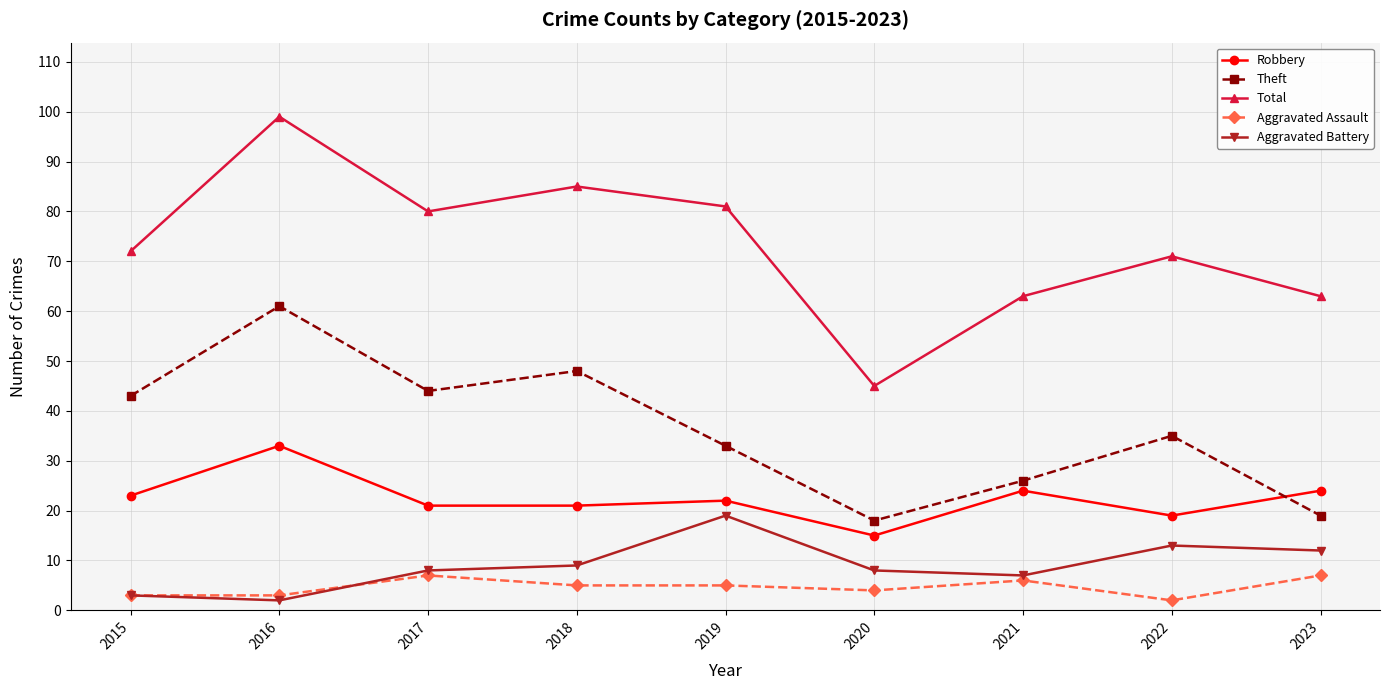

Rank the series by their maximum value, from highest to lowest.

Total, Theft, Robbery, Aggravated Battery, Aggravated Assault